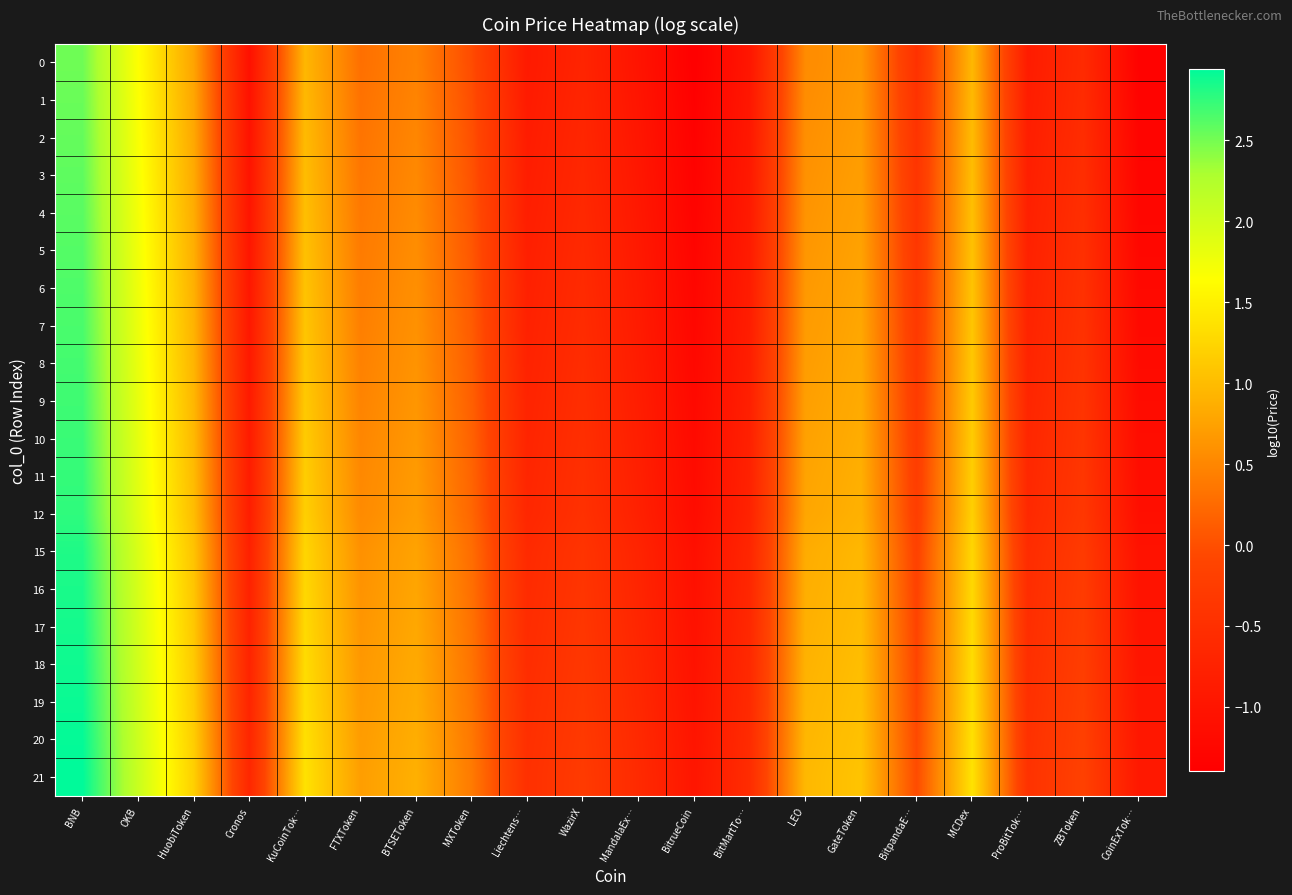

List the series in order of their peak value, highest first.

21, 20, 19, 18, 17, 16, 15, 12, 11, 10, 9, 8, 7, 6, 5, 4, 3, 2, 1, 0